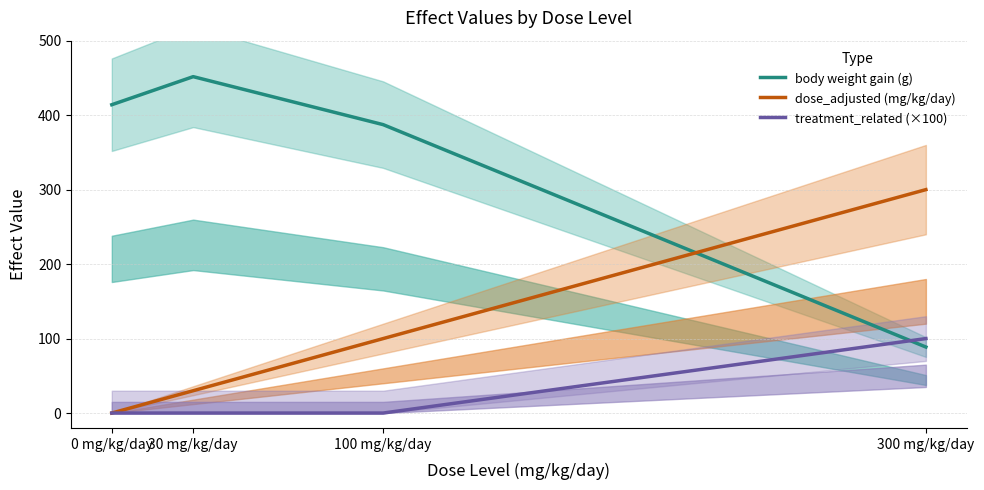

Rank the series by their maximum value, from highest to lowest.

body weight gain (g), dose_adjusted (mg/kg/day), treatment_related (×100)